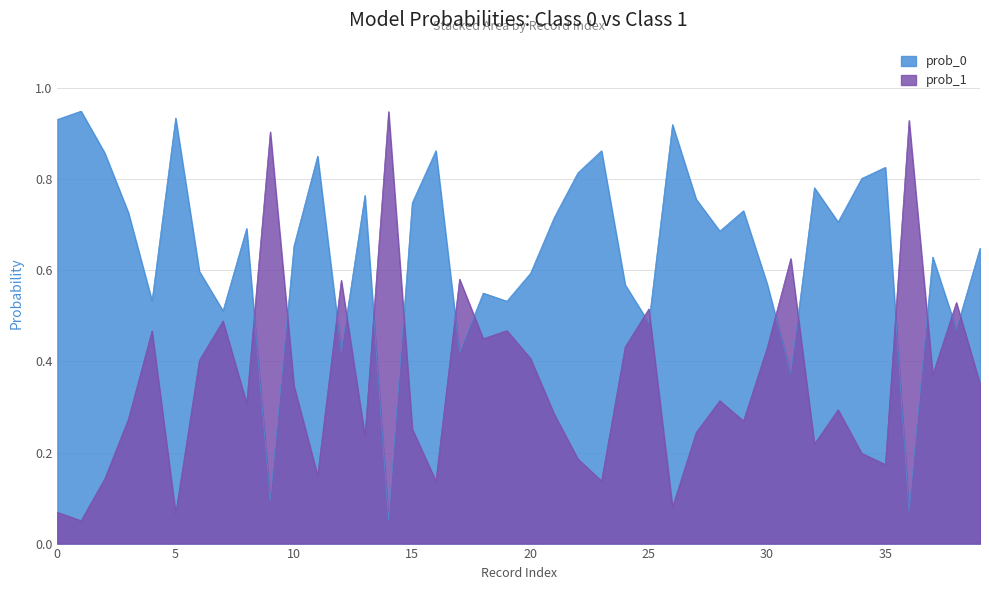

Where is the first local maximum for prob_1?

4